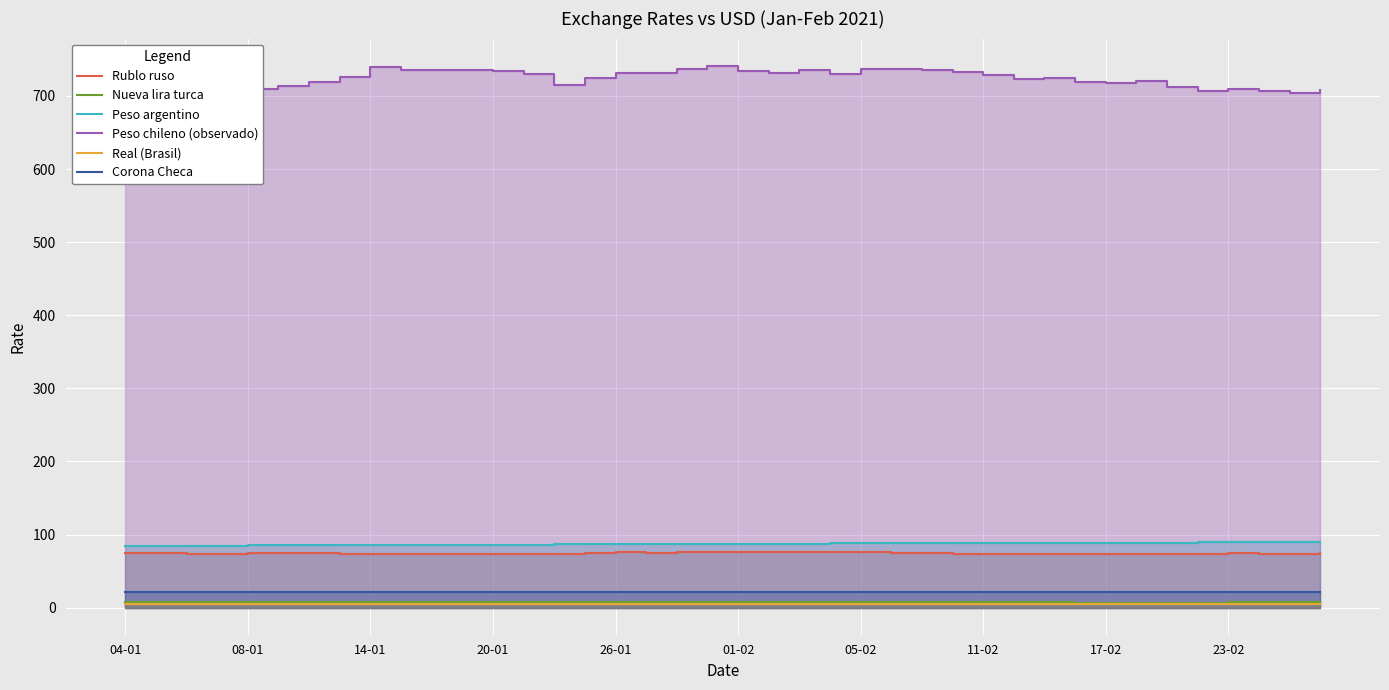

What is the sum of all Real (Brasil) values?

215.0